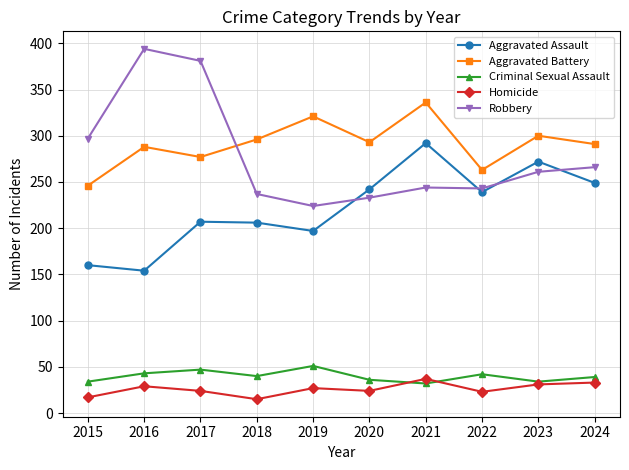

In Criminal Sexual Assault, how many points are higher than both neighbors (excluding endpoints)?

3